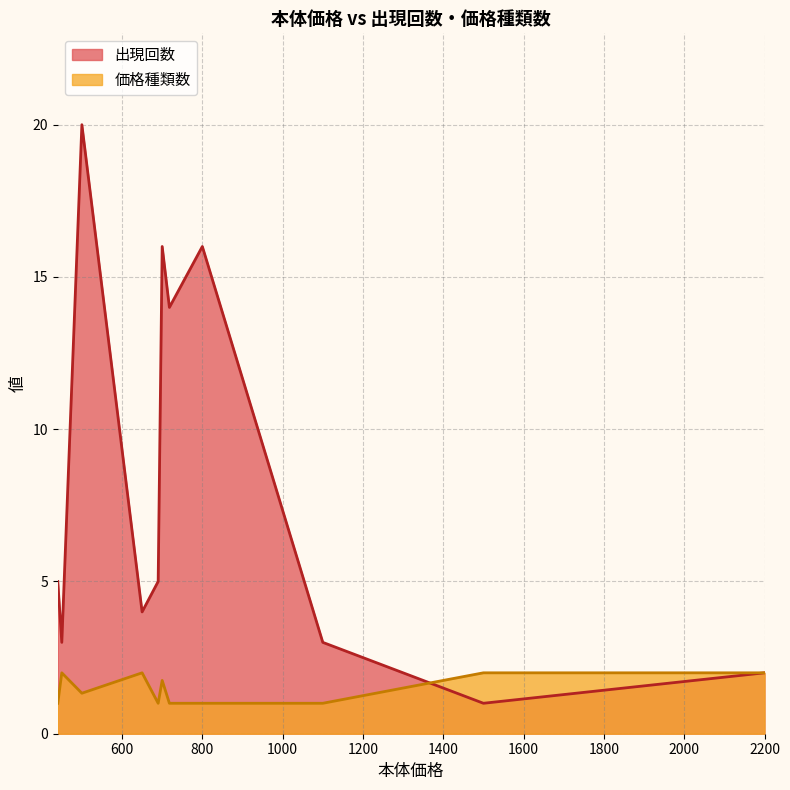

List the series in order of their overall mean, lowest first.

価格種類数, 出現回数